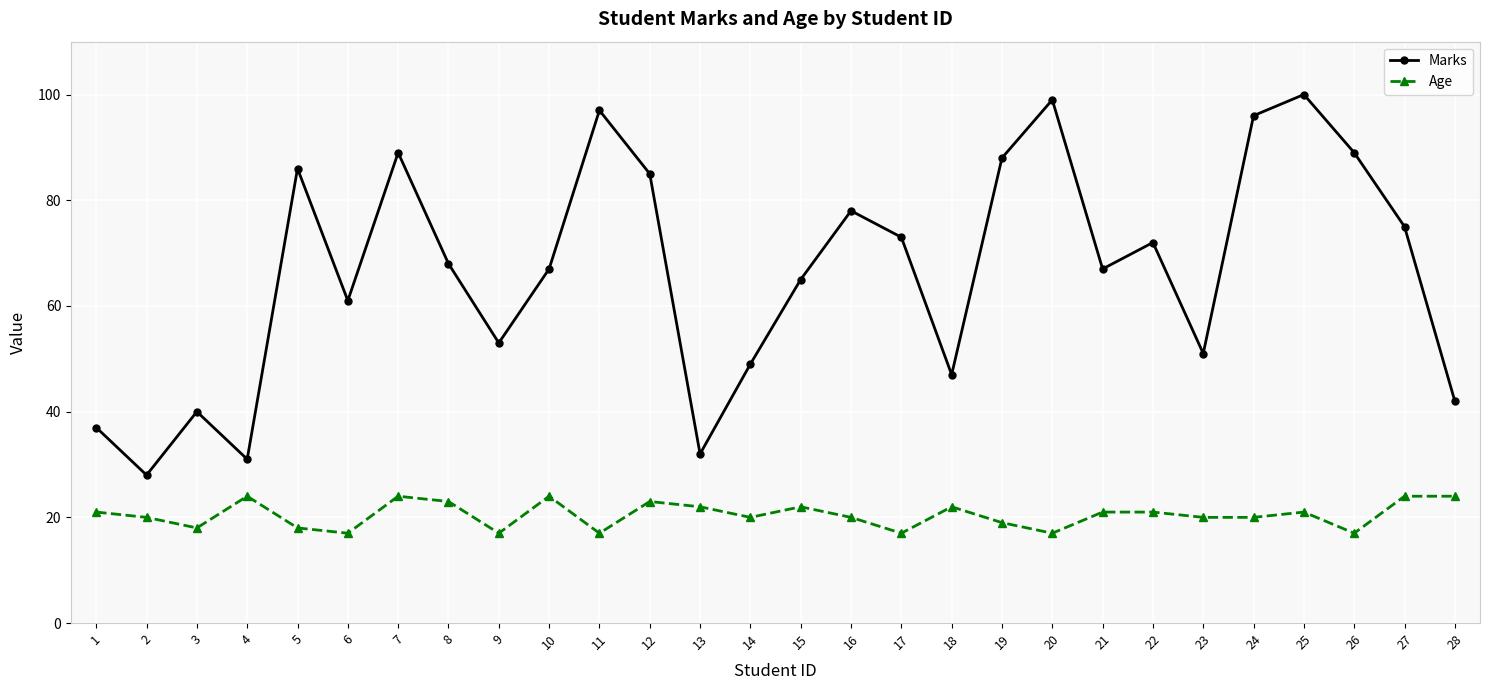

True or false: Marks has more than 2 interior local peaks.

True